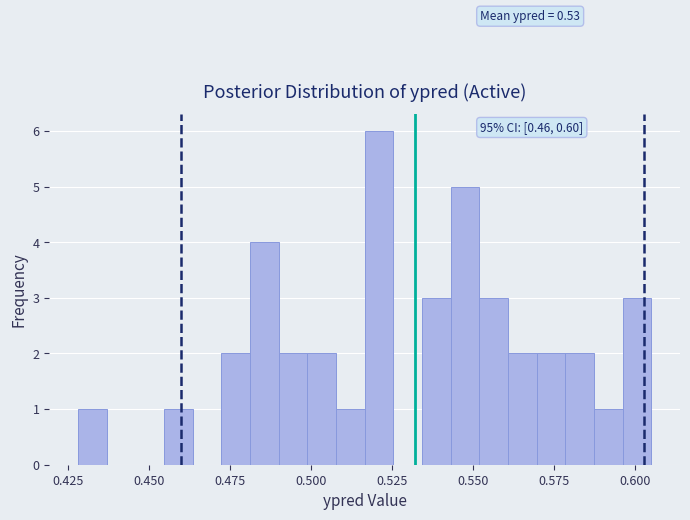

Around what value on the x-axis is the tallest bar? Give the approximate position of its centre, as read against the axis.

0.520